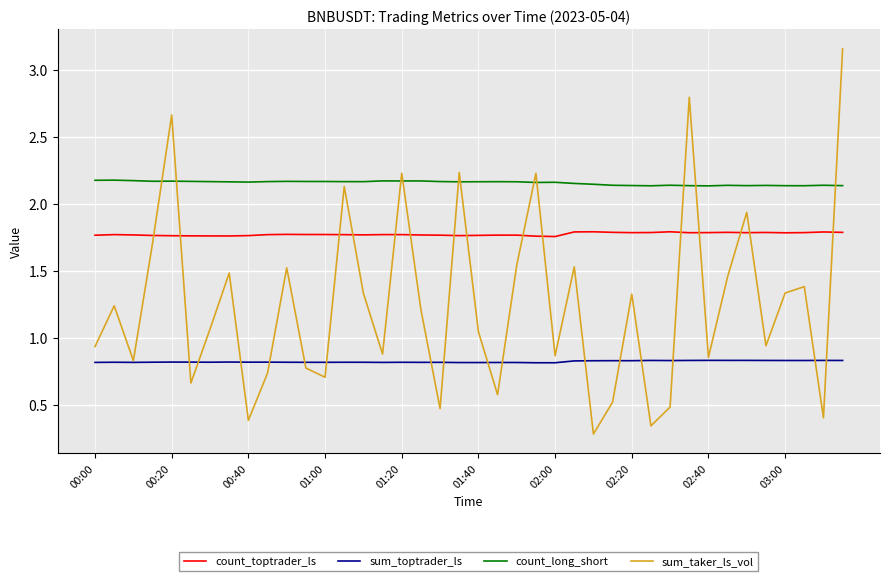

How many times do count_long_short and sum_taker_ls_vol cross each other?

11